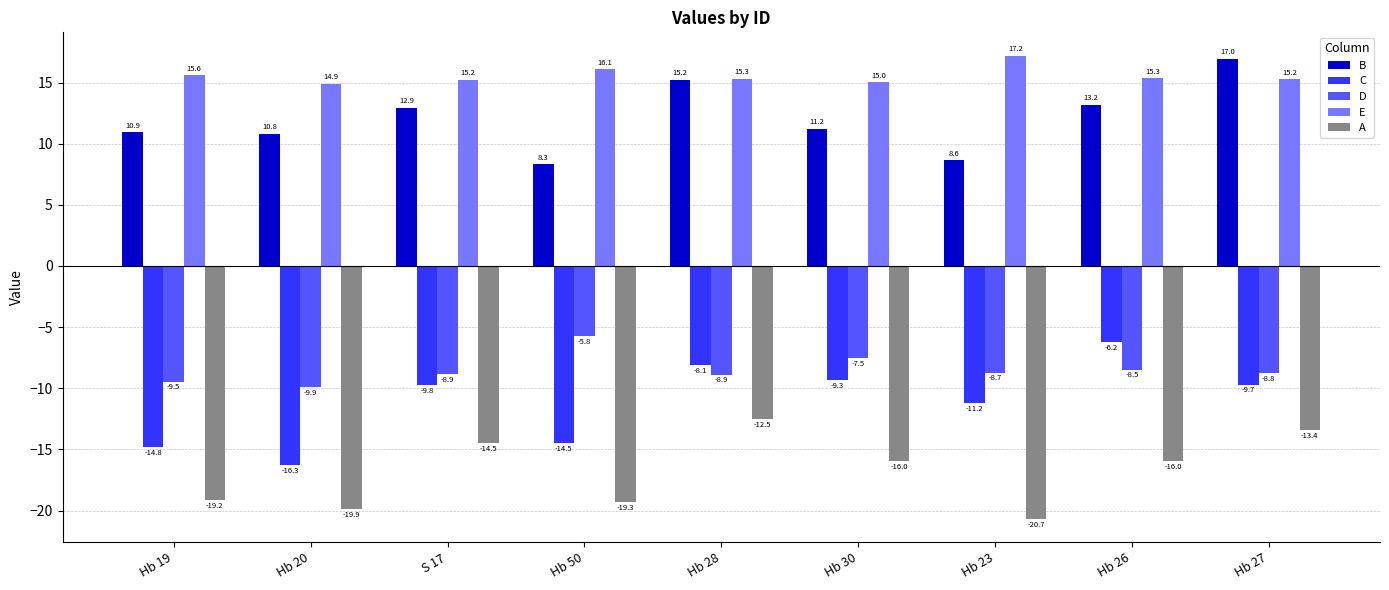

What is the spread (max minus min) of values at Hb 50?

35.4